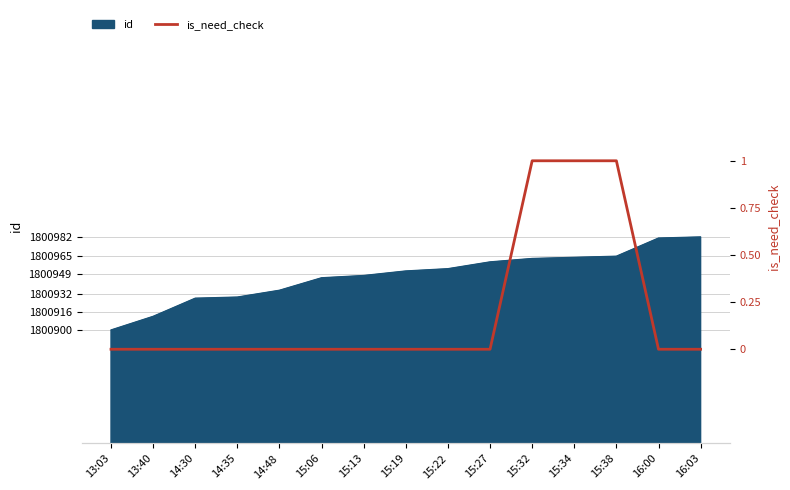

Is it true that the value at 15:19 is 0?

True